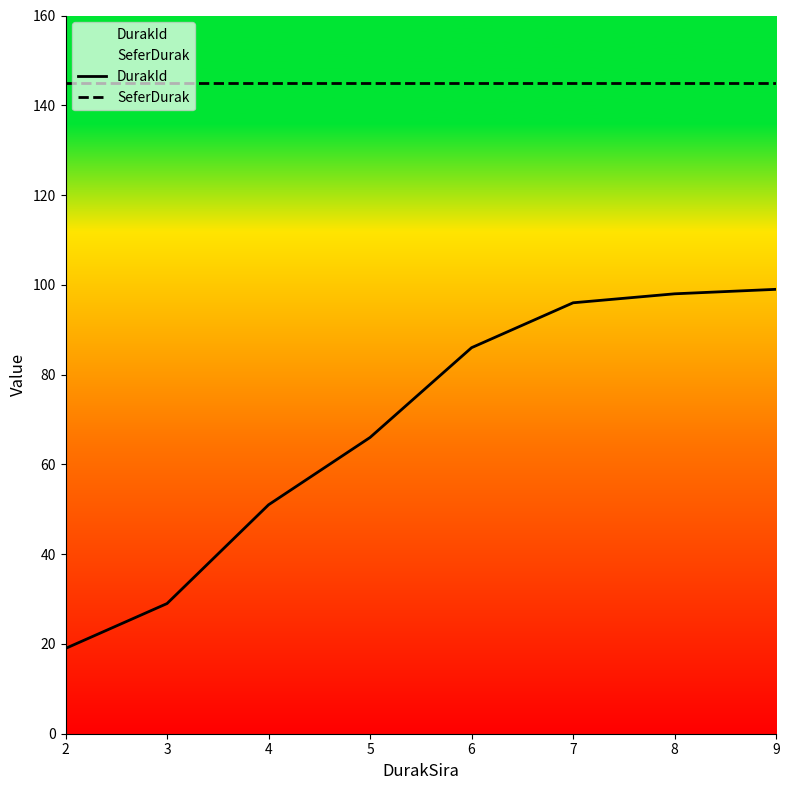

How many lines are shown in the chart?

2